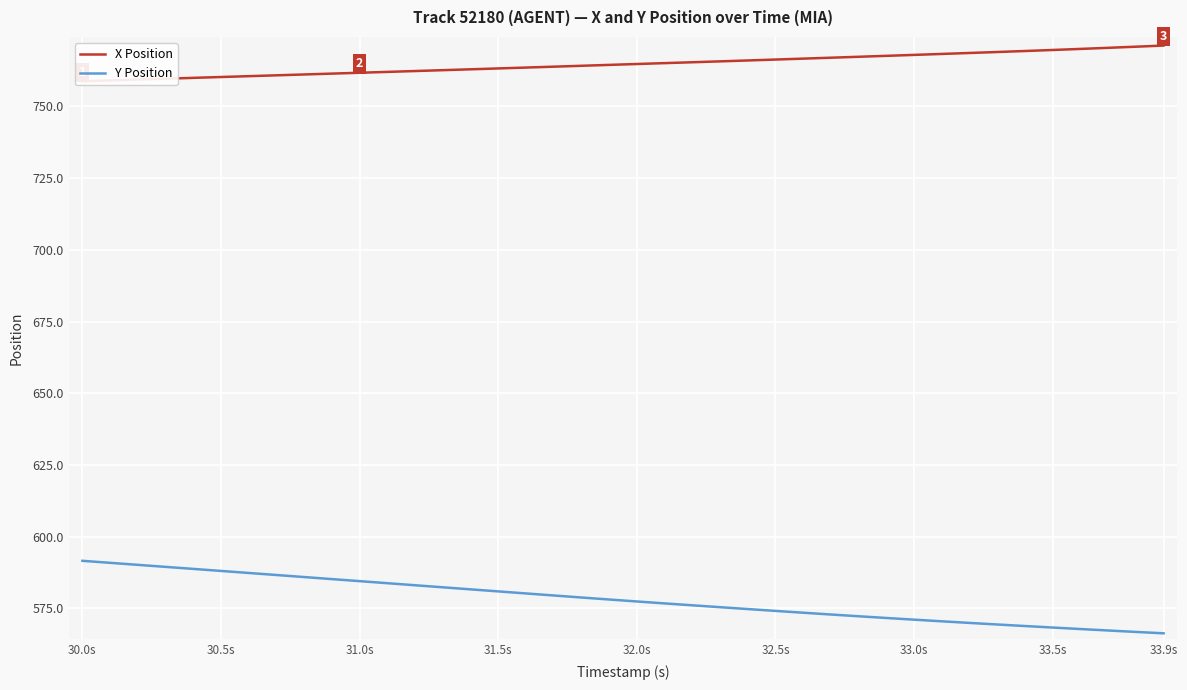

How many series are shown in this chart?

2